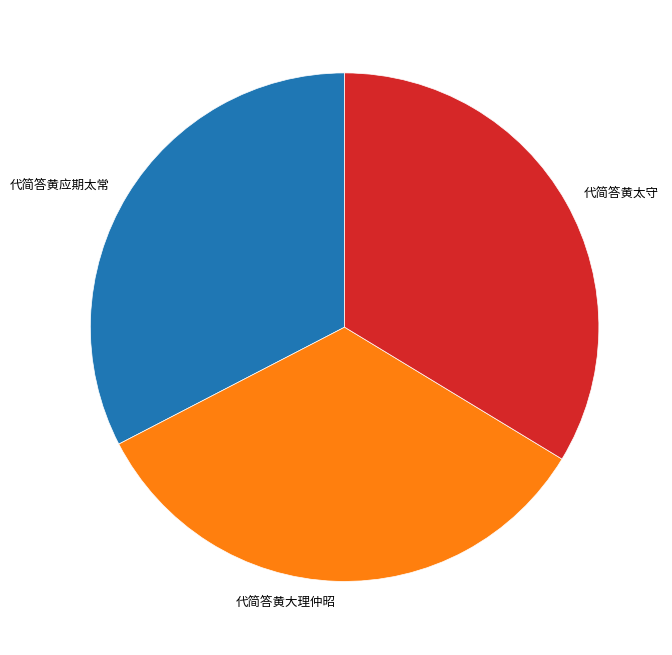

Which slice is the smallest?

代简答黄应期太常